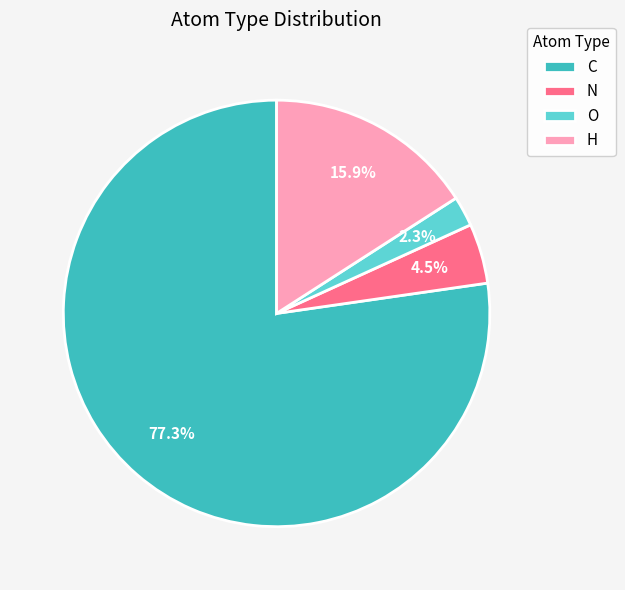

To the nearest percent, what percentage of the pie is H?

16%